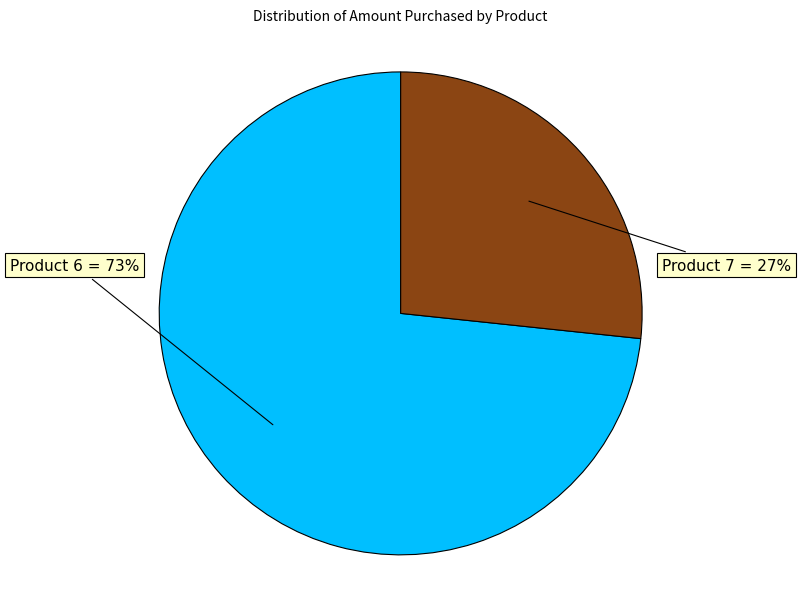

Is there any slice that represents more than half of the pie?

Yes